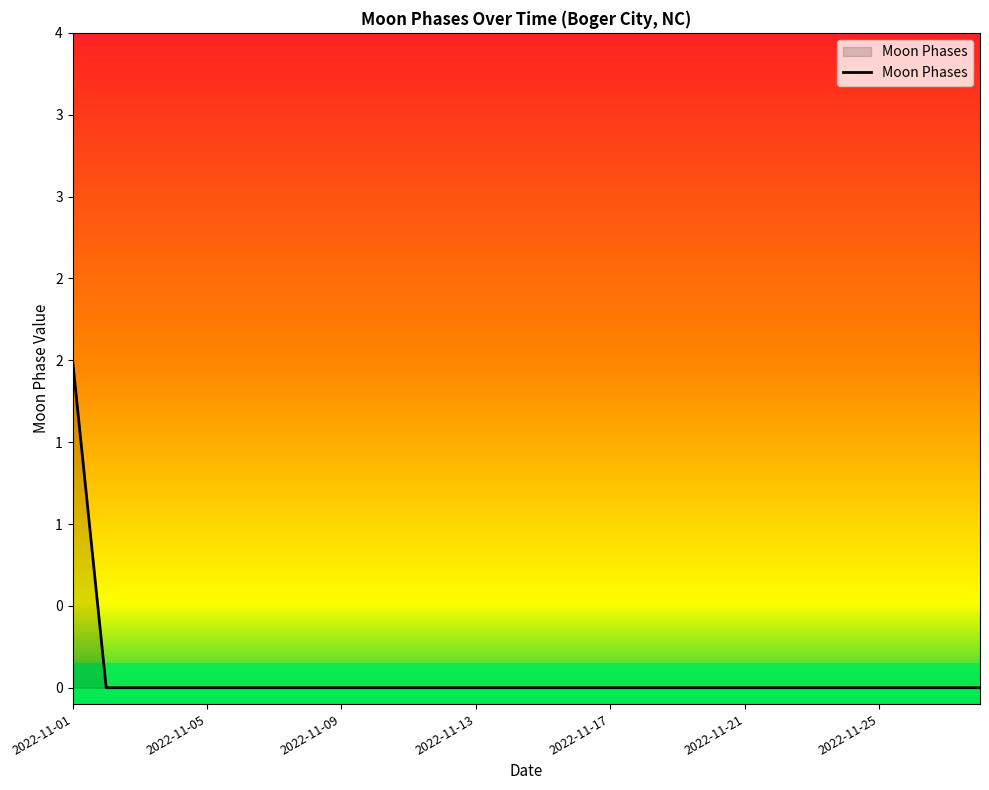

Is this an area chart (filled region under the line)?

Yes